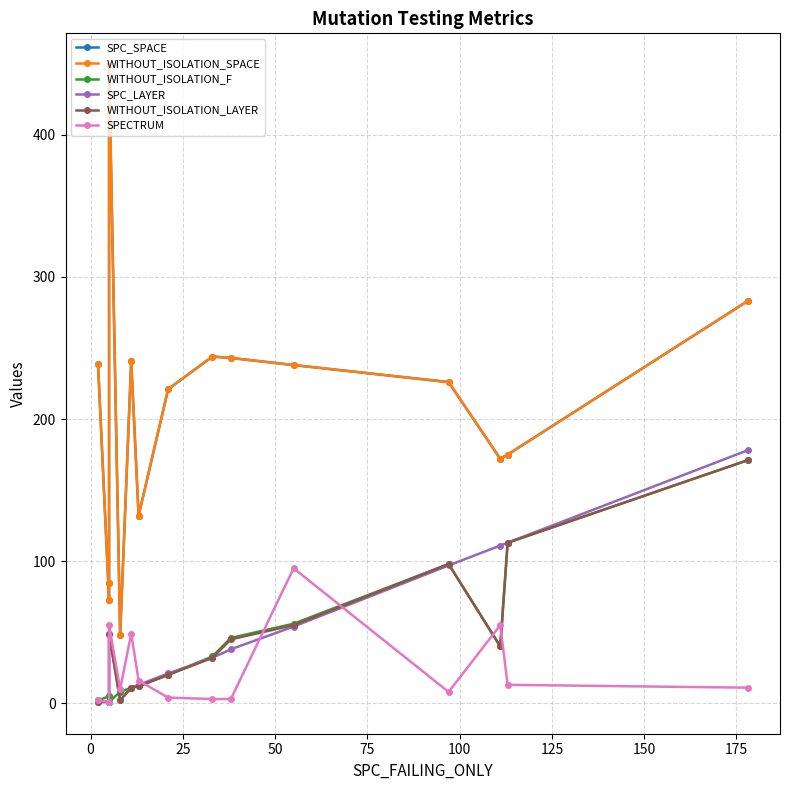

At 0, list the series in order from smallest to largest.

SPC_LAYER, WITHOUT_ISOLATION_LAYER, SPECTRUM, WITHOUT_ISOLATION_F, SPC_SPACE, WITHOUT_ISOLATION_SPACE